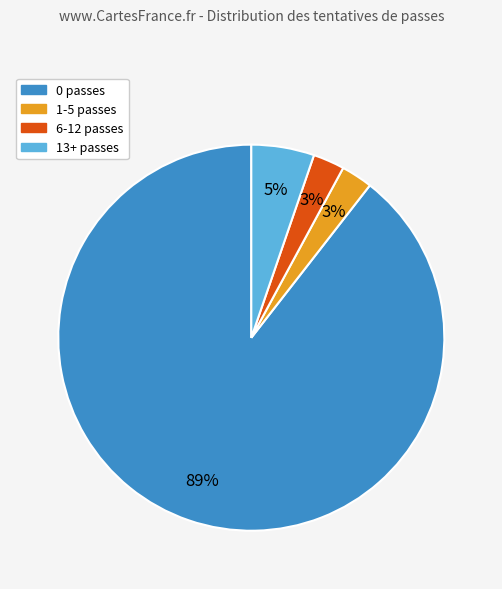

Is there a majority slice in this chart?

Yes